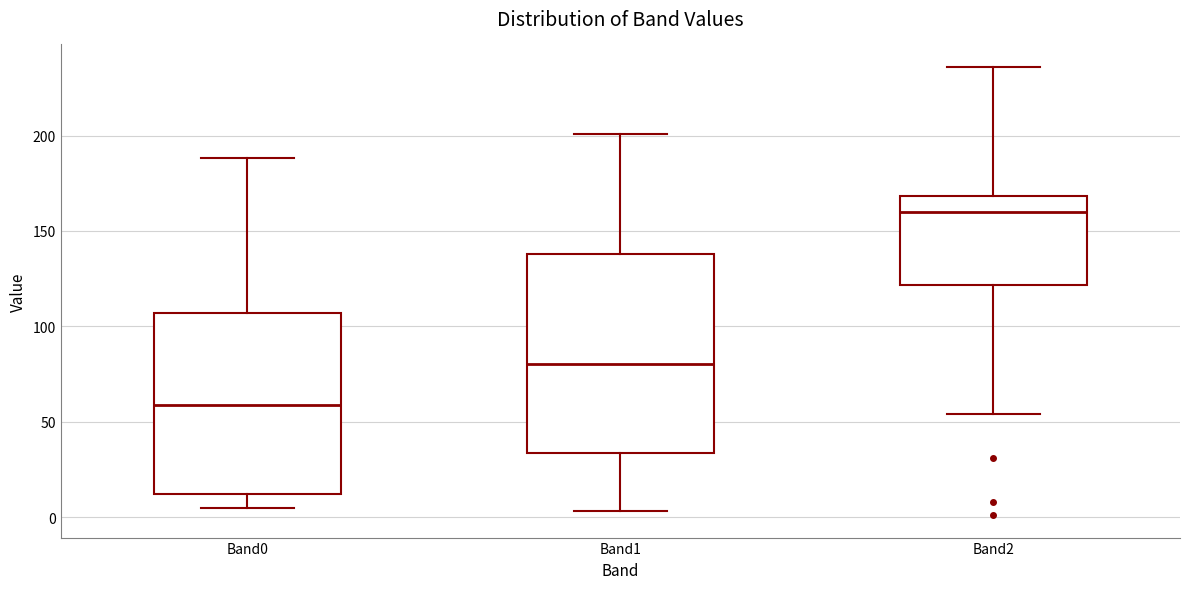

Comparing the boxes themselves (not the whiskers), which one is the tallest?

Band1